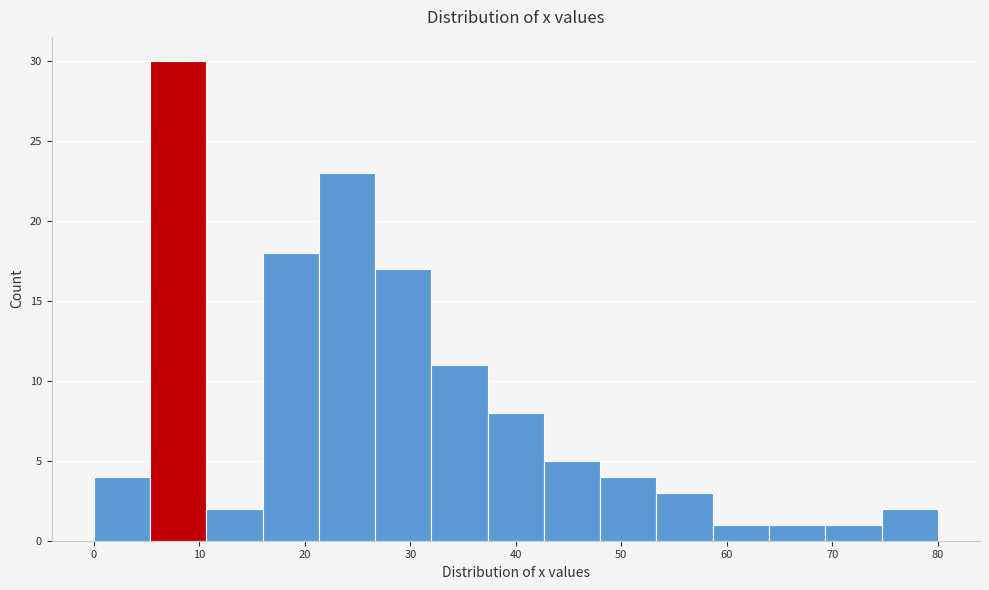

How tall is the bar that spans 0 to 5 on the x-axis? Neither the bar edges nor the heights are printed on the chart, so give them approximately, as read against the axes.

4